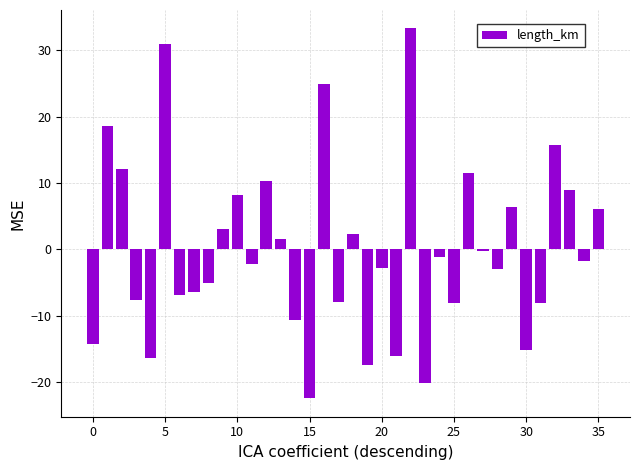

What is the difference between the maximum and second lowest values?

53.4